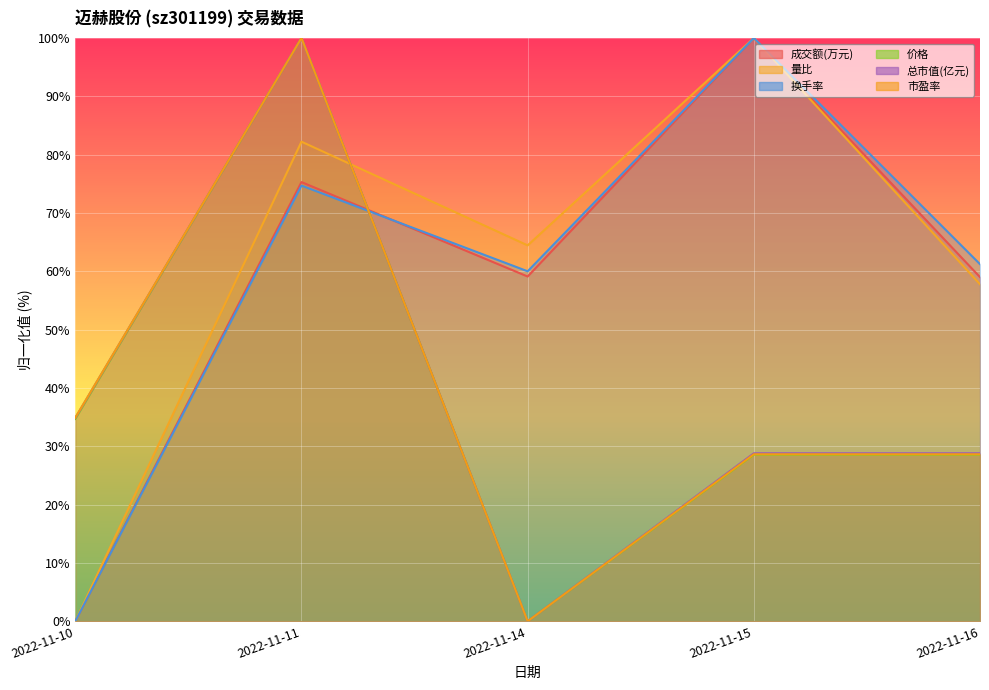

At which label does 总市值(亿元) reach its minimum?

2022-11-14